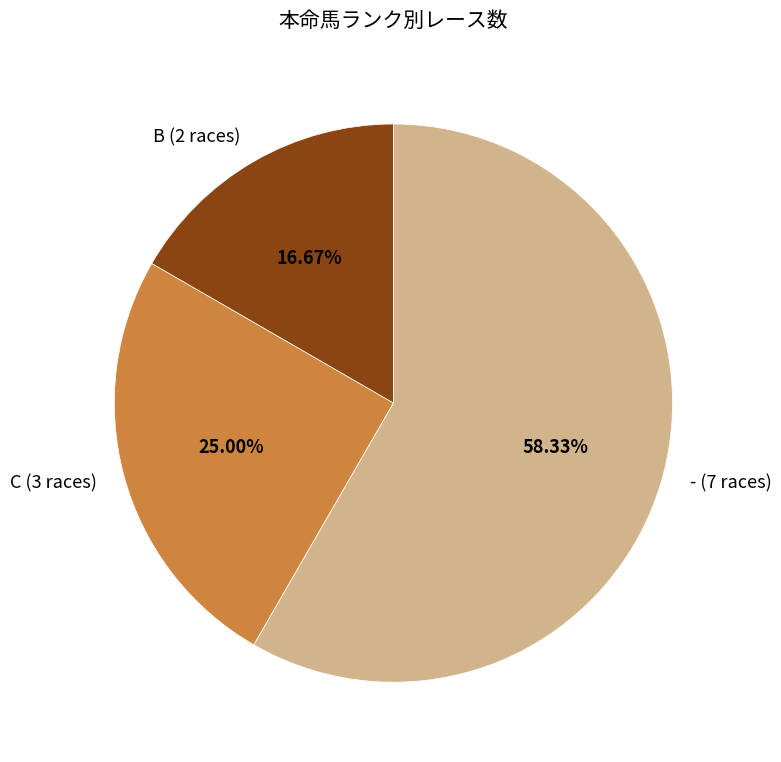

Which category has the smallest portion of the pie?

B (2 races)